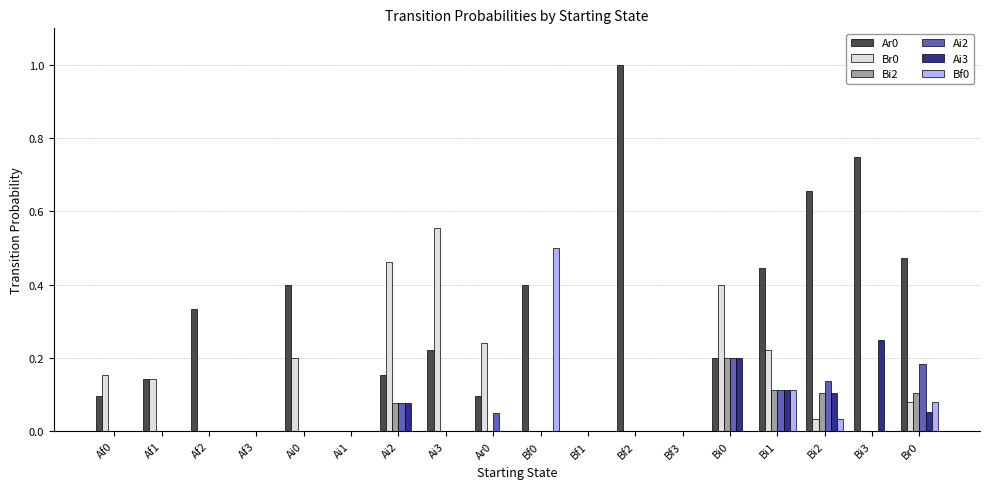

The value of Bf0 at Bi0 is 0.0. True or false?

True